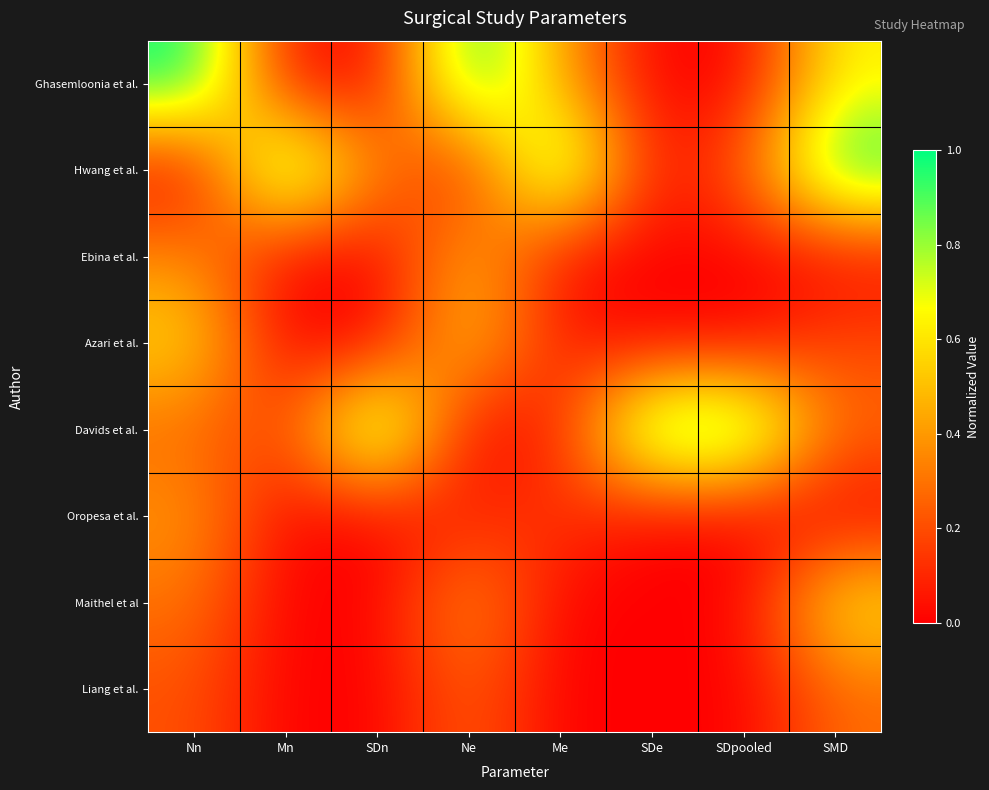

What is the difference between the highest and lowest values at SDe?

1.0